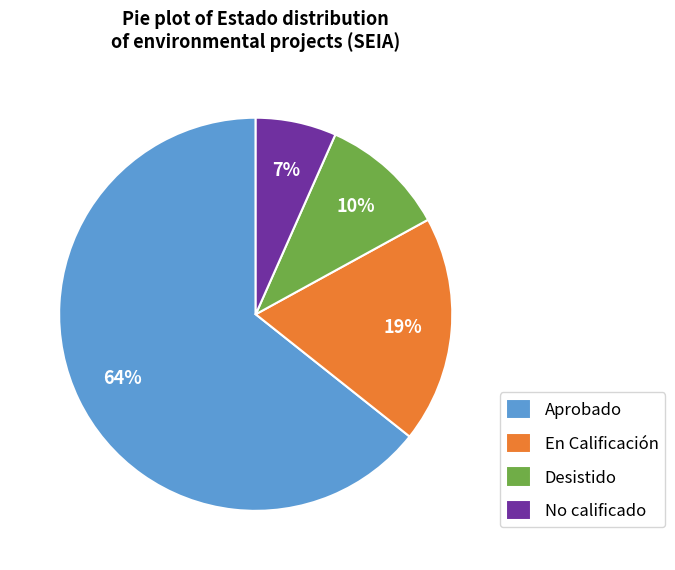

Is En Calificación the majority of the pie?

No